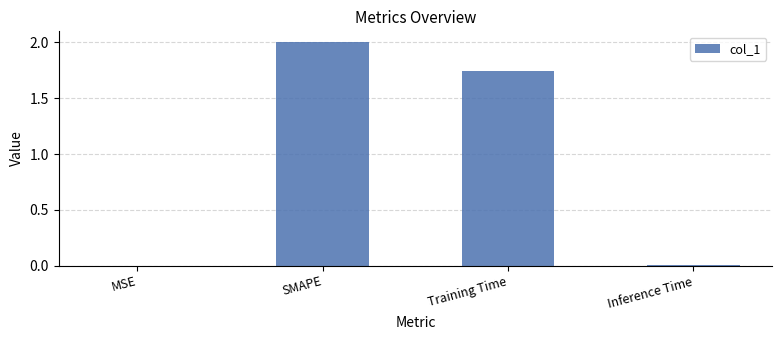

At which label does the data first exceed 1?

SMAPE